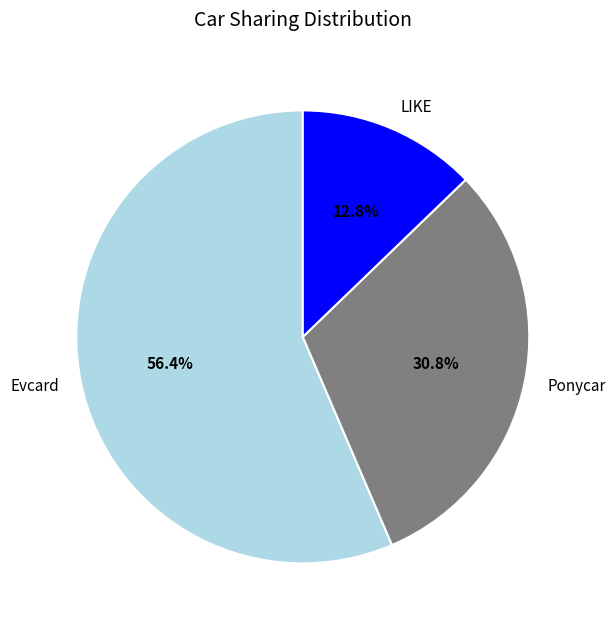

To the nearest percent, what is the difference between the largest and smallest slice percentages?

44%